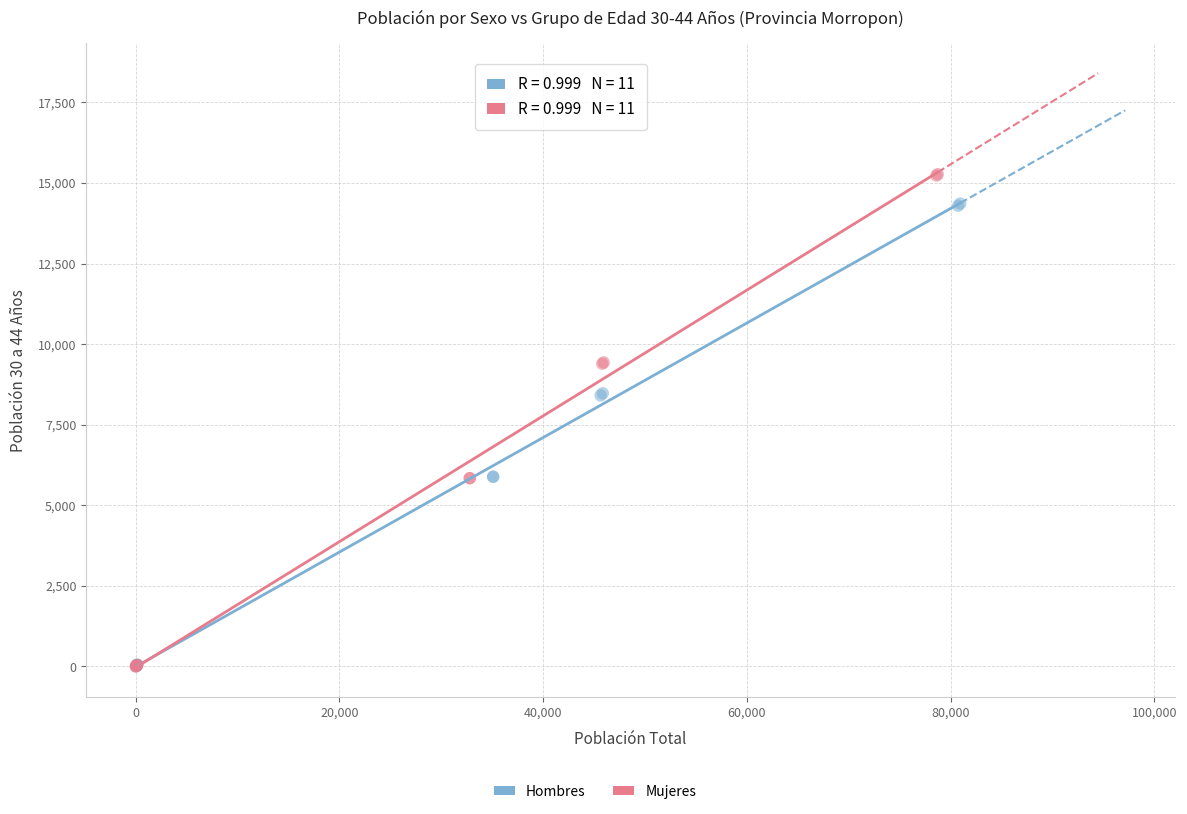

Which series has the widest spread of Y values?

Mujeres